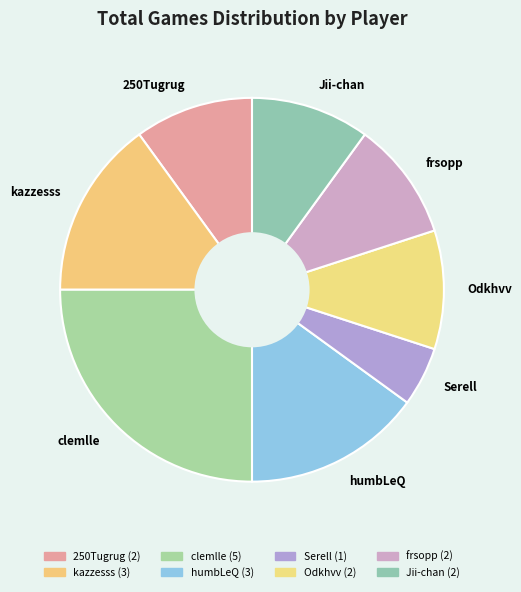

What is the ratio of the value at kazzesss to the value at frsopp?

1.5